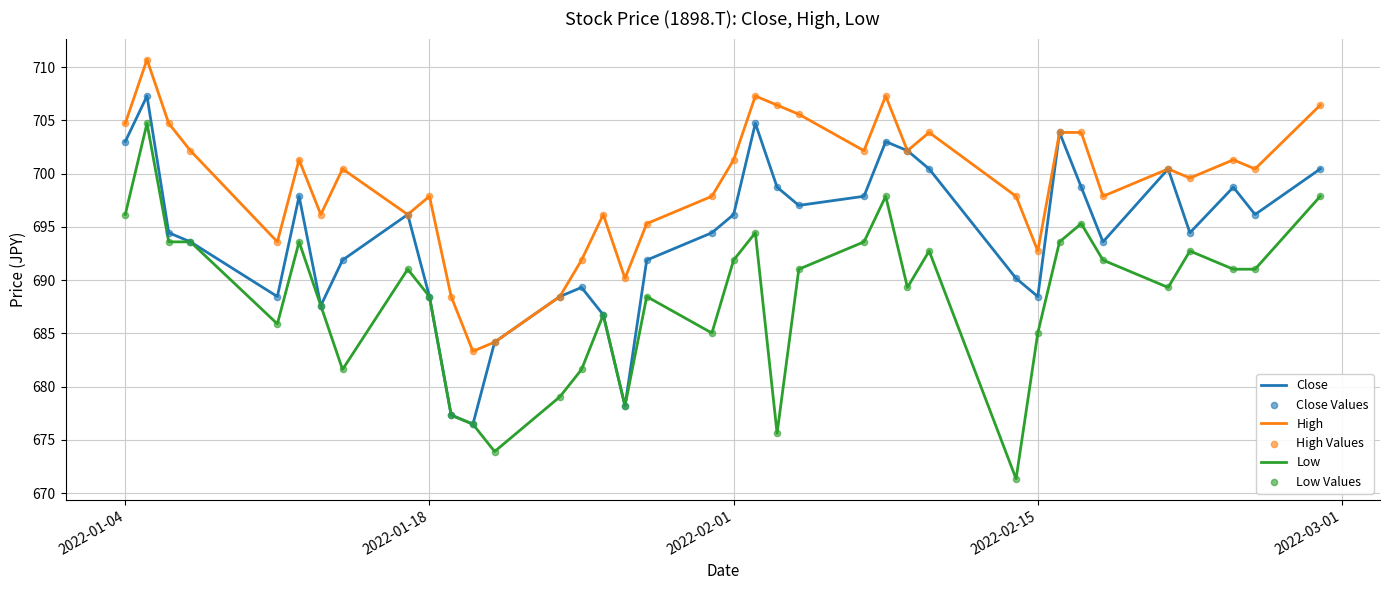

At how many categories does at least one series exceed 674?

37